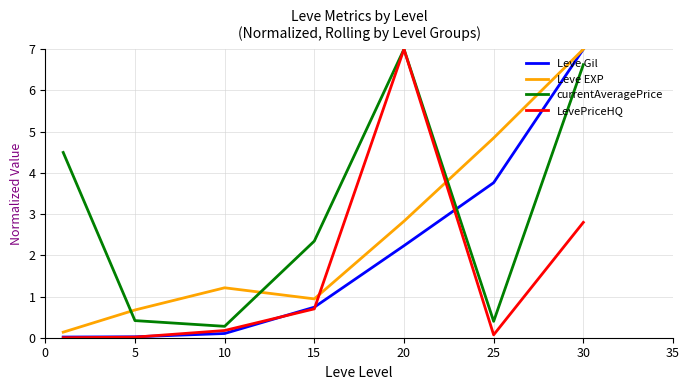

Which series has the largest total across all categories?

currentAveragePrice